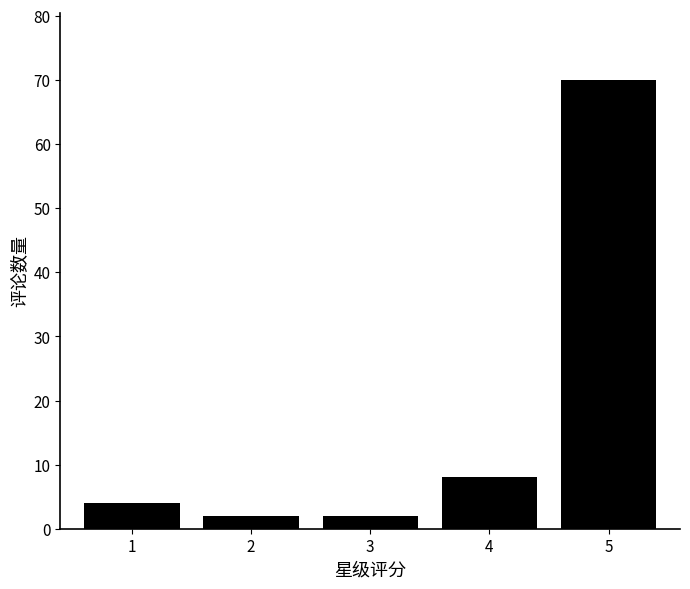

Reading right to left, what are all the values shown in this chart?

70	8	2	2	4